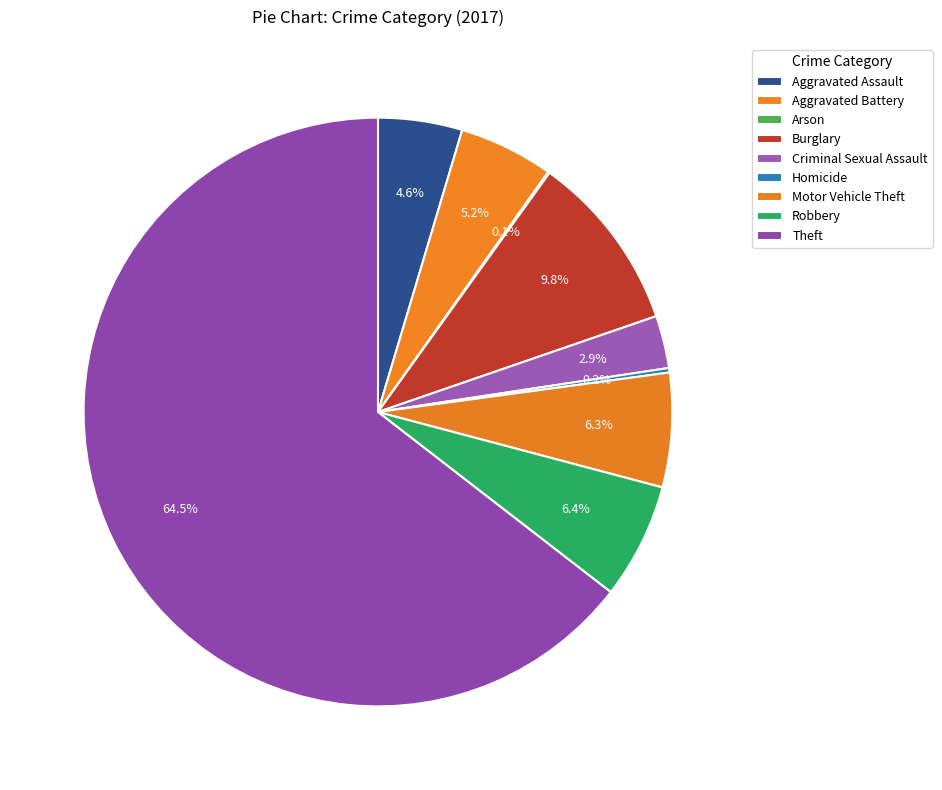

To the nearest percent, what is the difference between the Homicide and Aggravated Battery slice percentages?

5%